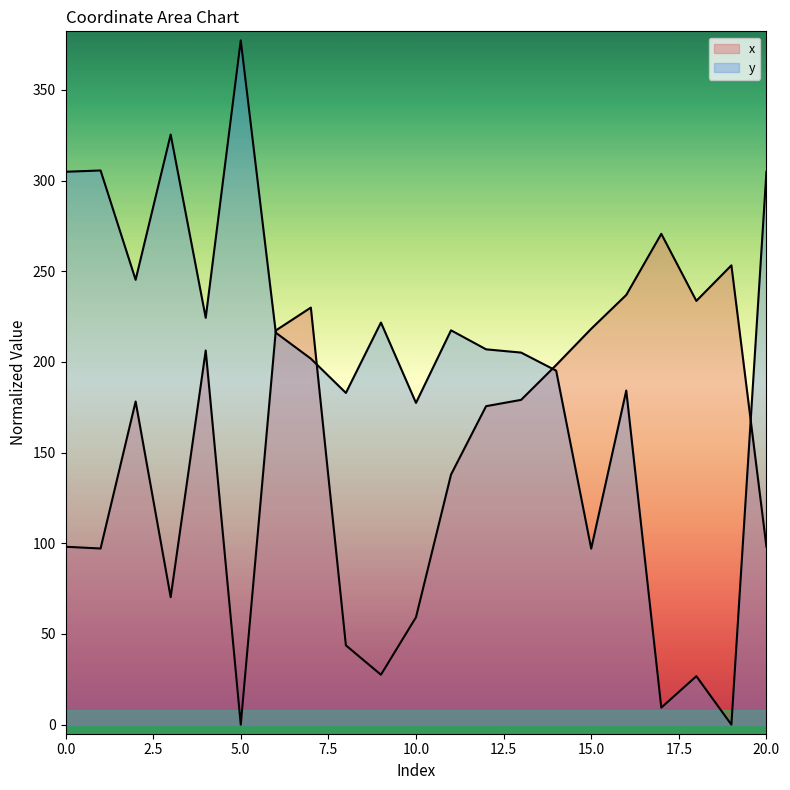

The value of x at 1 is 97.1. True or false?

True